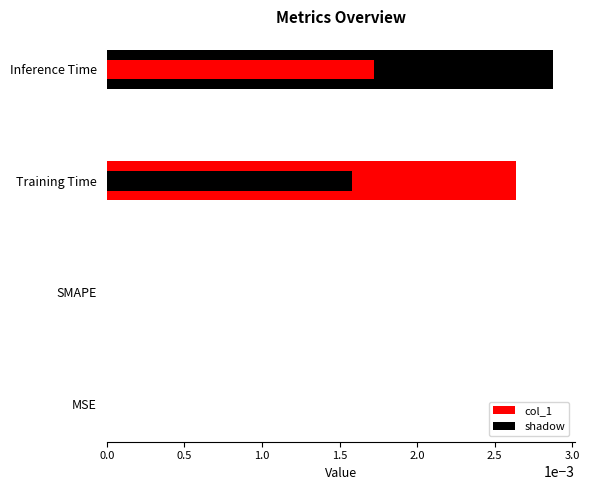

True or false: the data shows -0.0 at SMAPE.

False